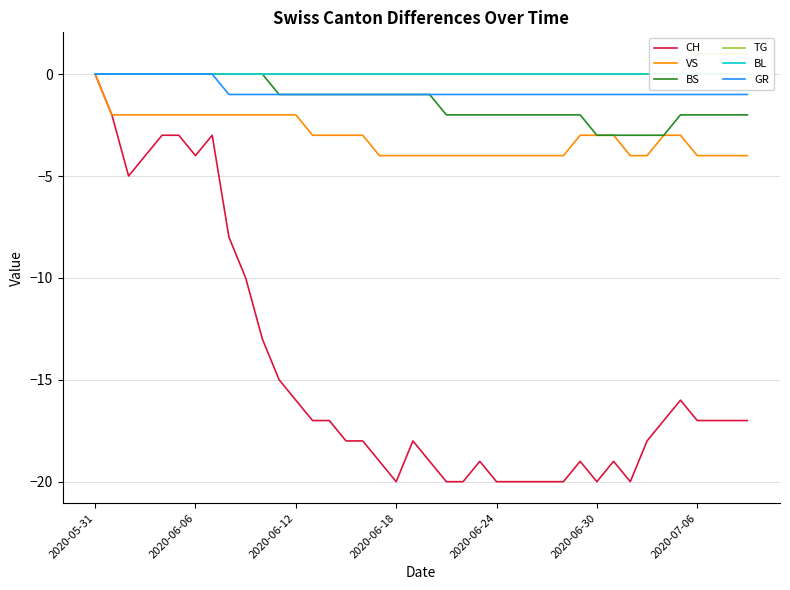

What is the maximum value shown in the chart?

1